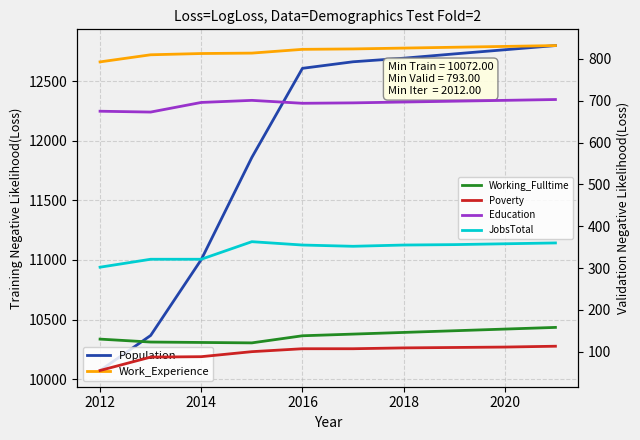

Is this an area chart (filled region under the line)?

No